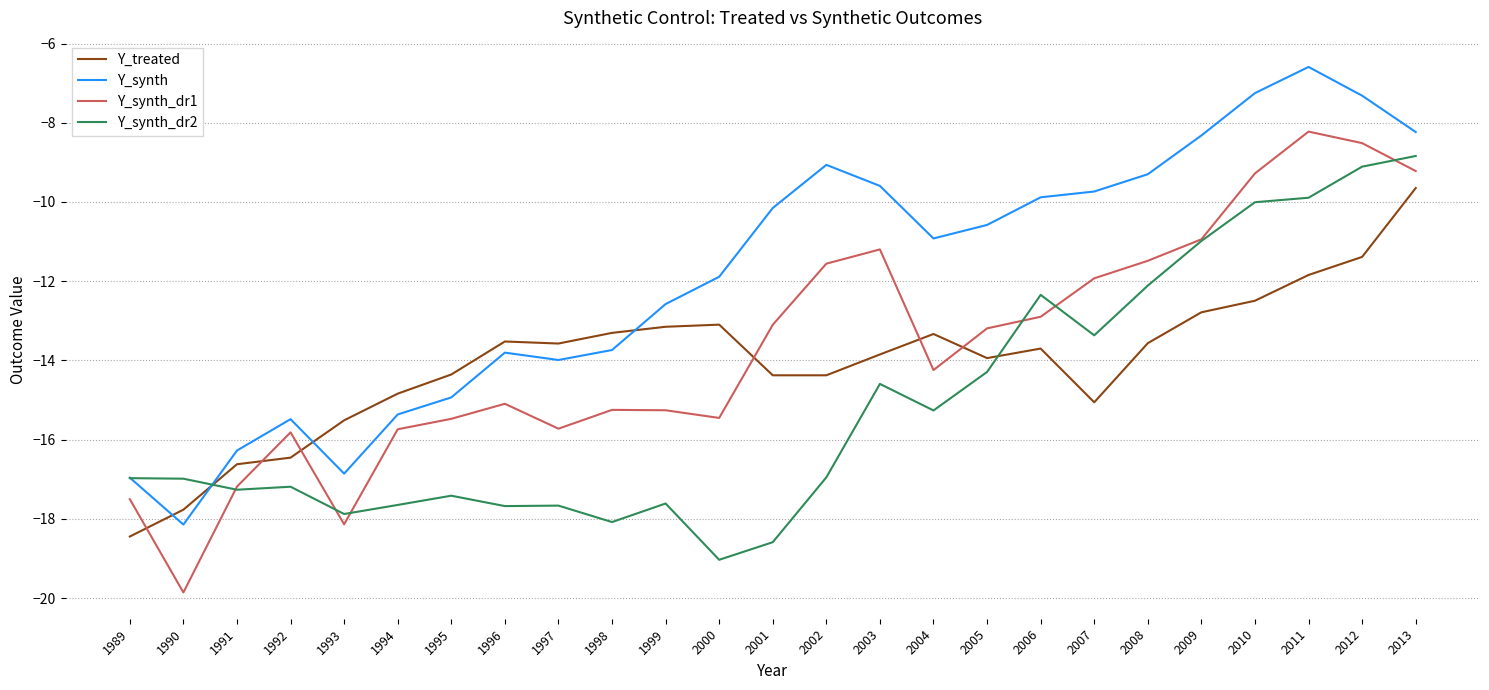

How many intersections are there between Y_synth_dr2 and Y_treated?

2